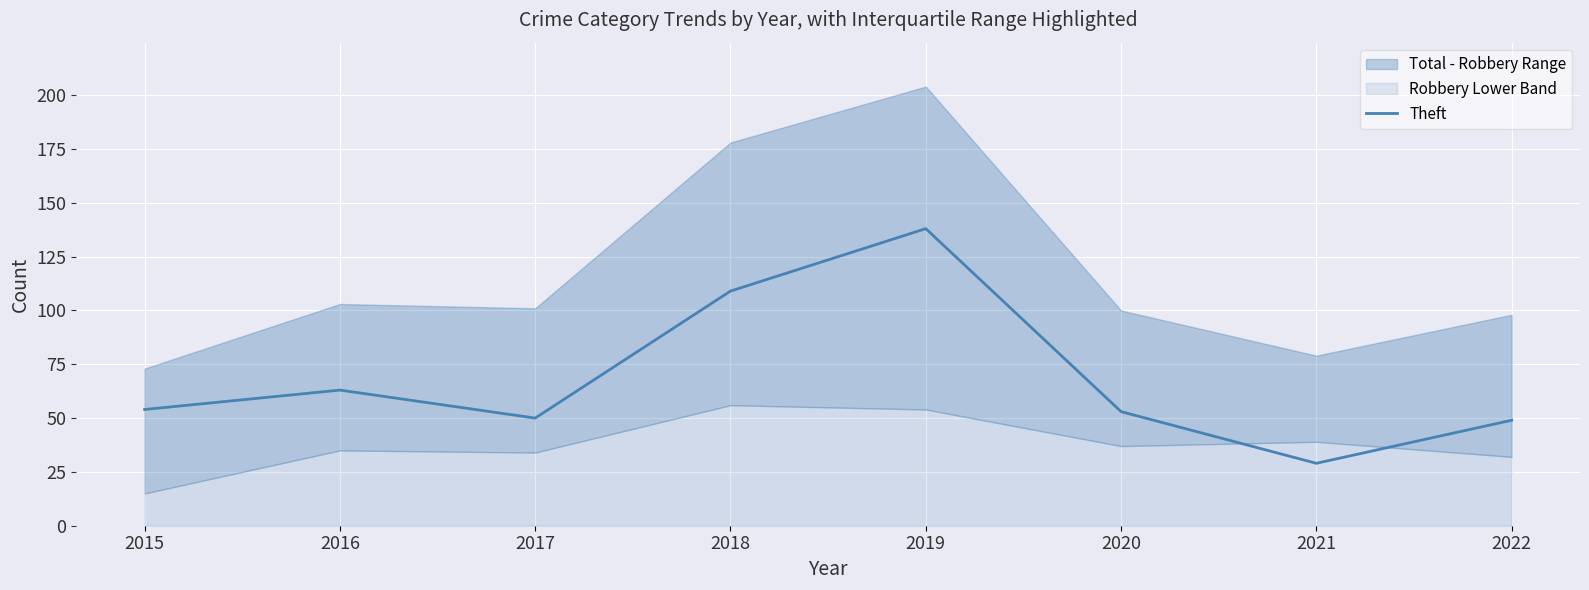

At which label does the data first exceed 54?

2016